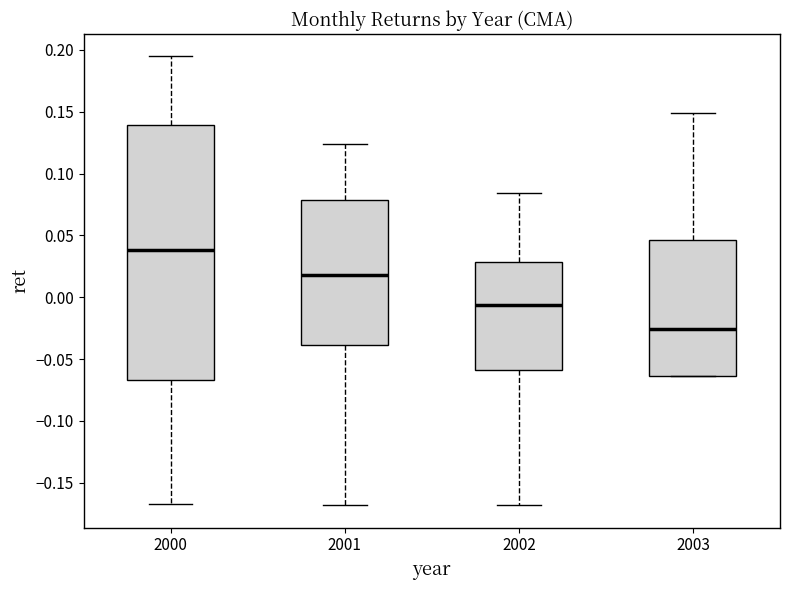

Where is the lower edge of the box at x = 2002 on the y-axis? The values are not printed on the chart, so give them approximately, as read against the axis.

-0.060